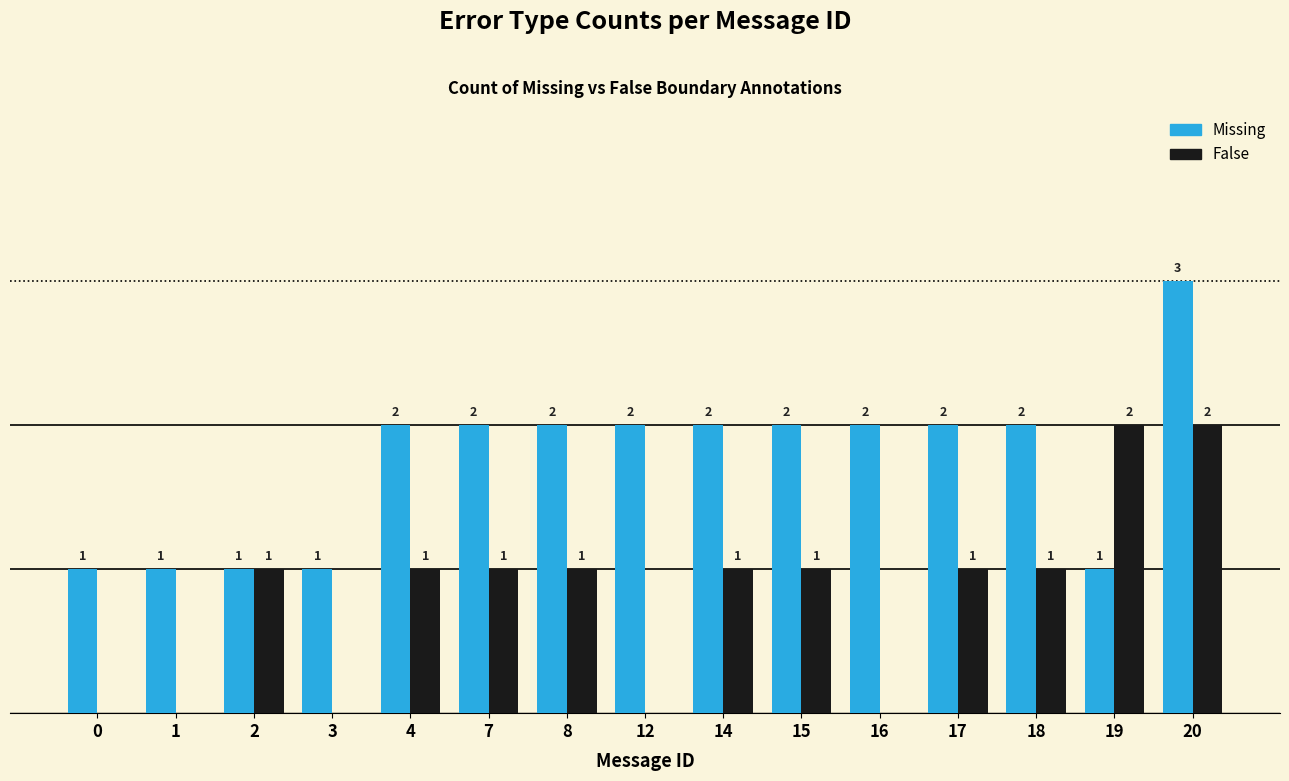

What are all the series names shown in the legend?

Missing, False